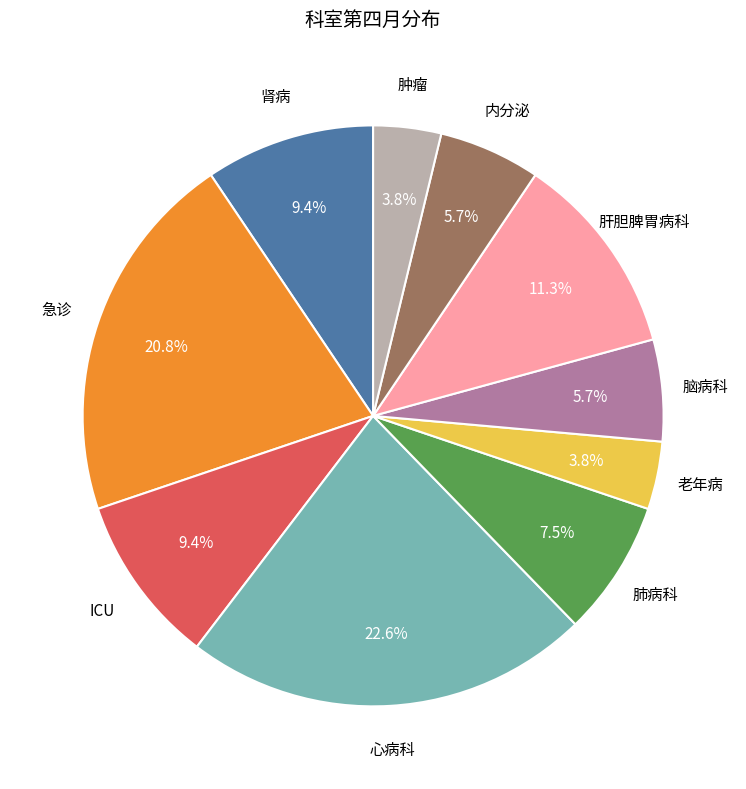

Is there any slice that represents more than half of the pie?

No